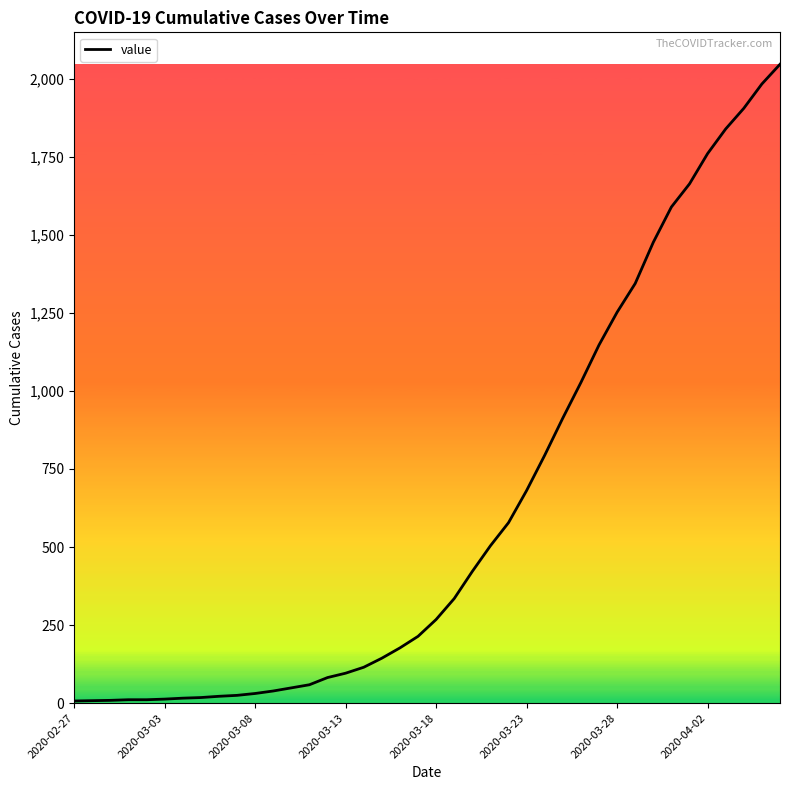

What is the difference between the maximum and minimum values?

2039